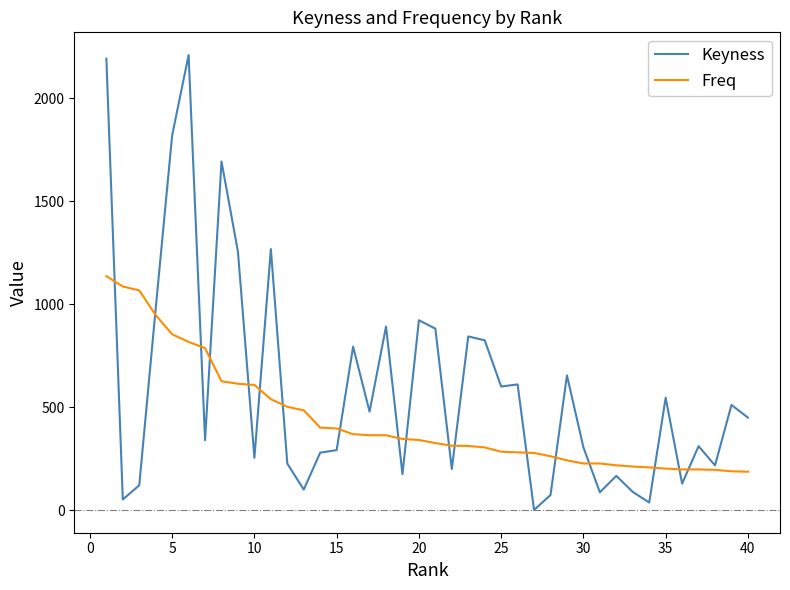

After their last crossing, which series has the higher values: Keyness or Freq?

Keyness